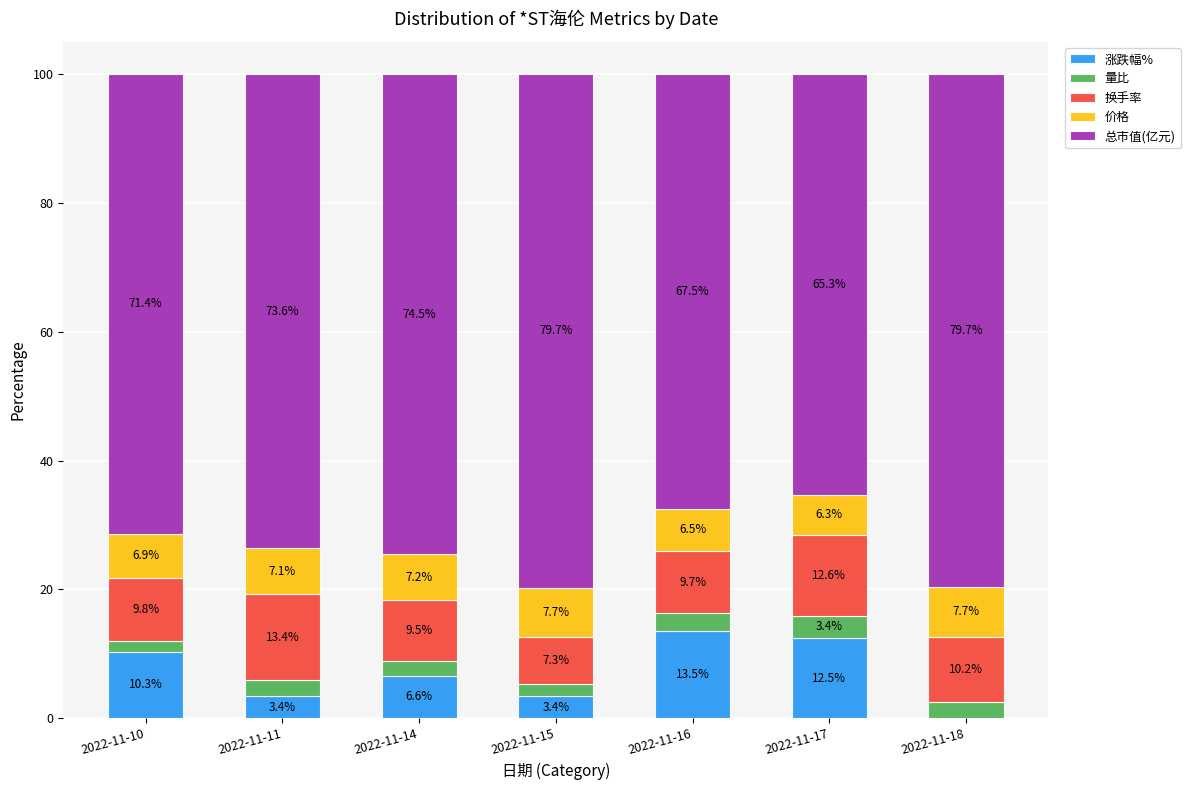

How many data points does each series have?

7